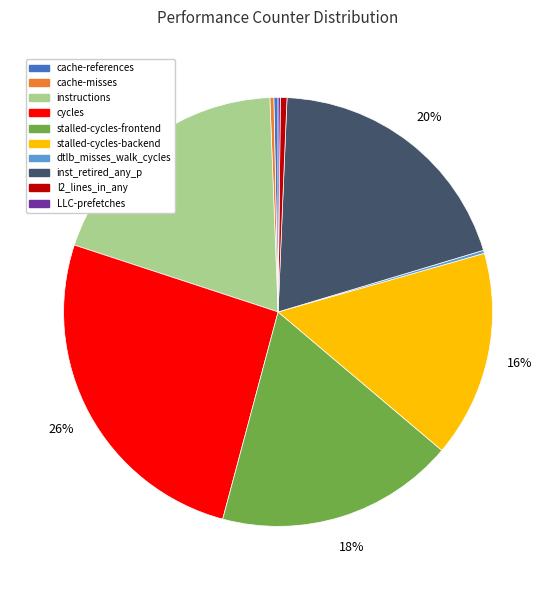

Does l2_lines_in_any represent more than half of the total?

No